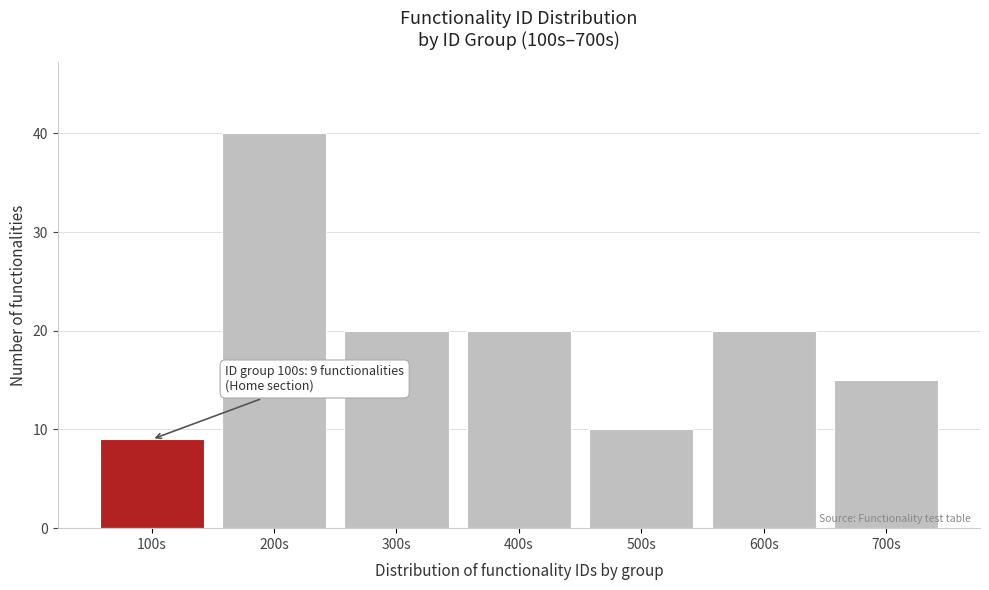

Reading left to right, what are all the values shown in this chart?

100s=9	200s=40	300s=20	400s=20	500s=10	600s=20	700s=15